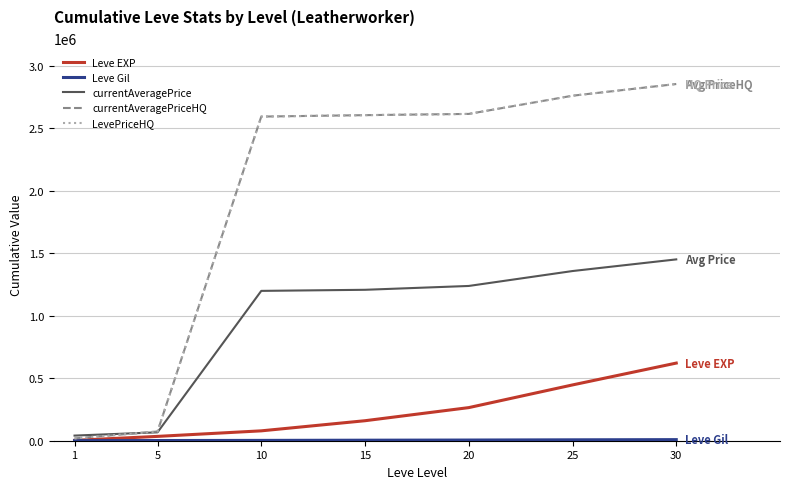

Does the chart display data point markers on the line(s)?

No